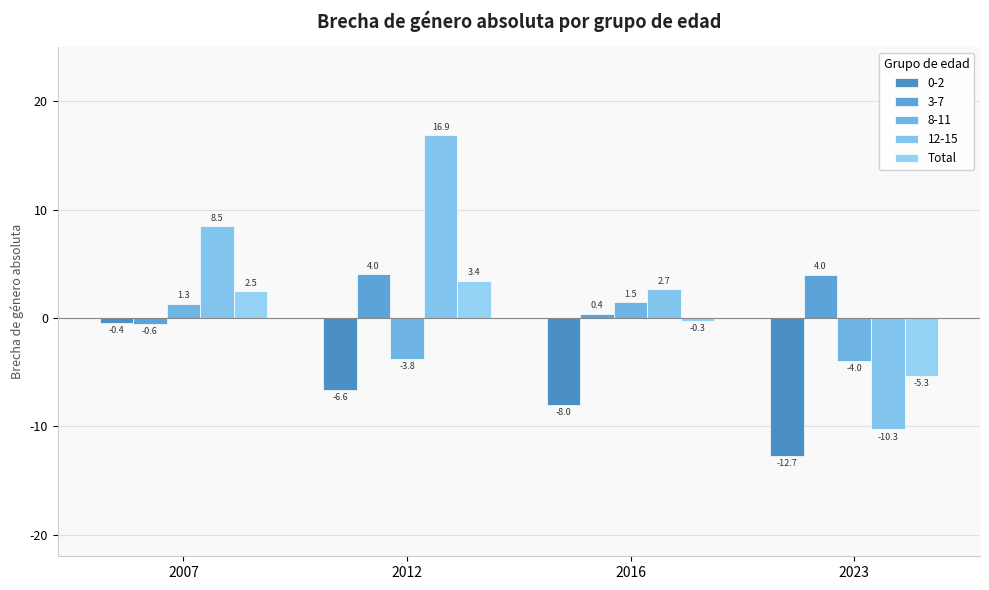

Count the number of data series in this chart.

5